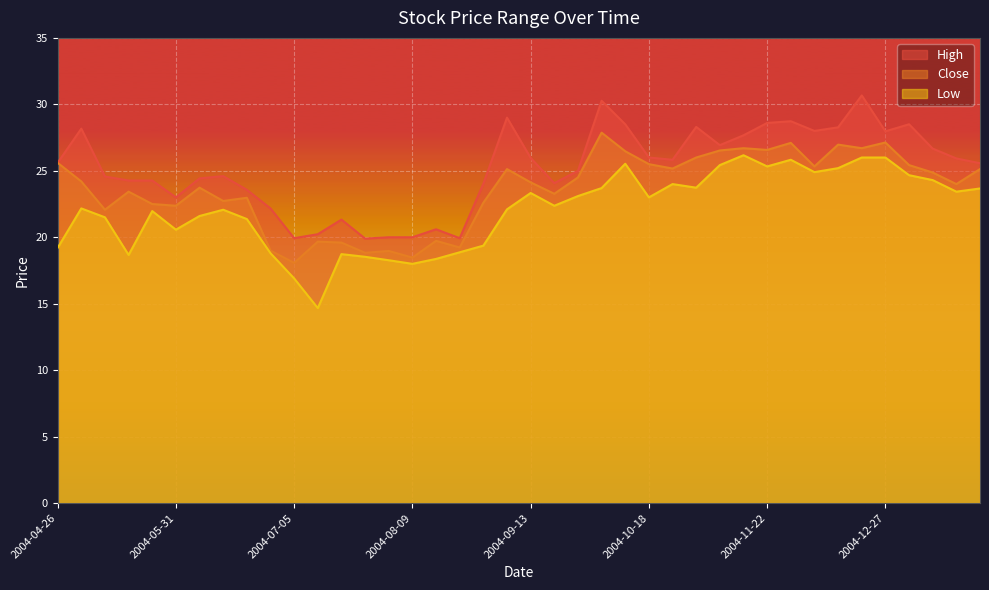

How many categories are shown in the chart?

40